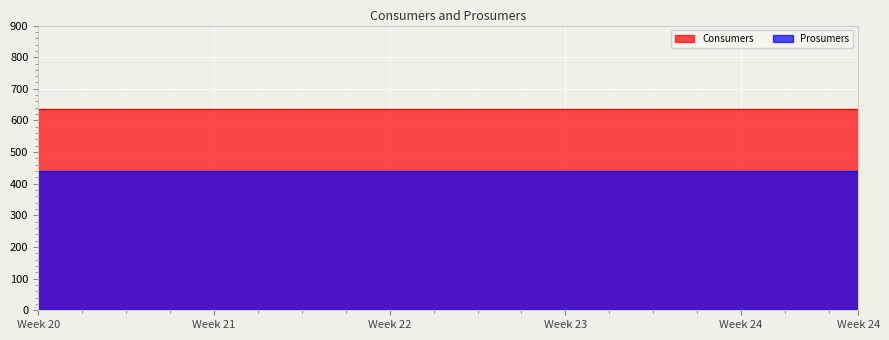

What is the value of the Consumers point at the 10th from the left?

635